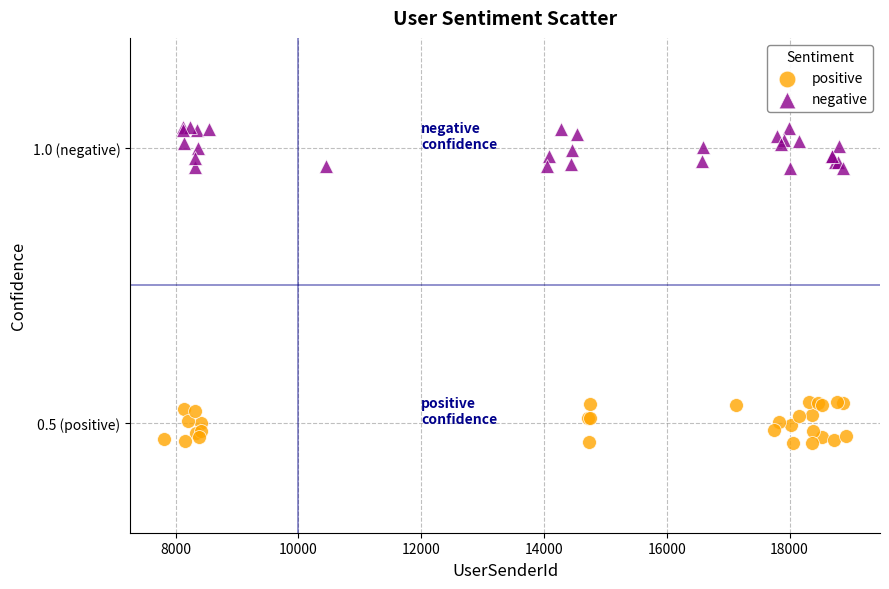

Which series reaches the minimum Y coordinate?

positive